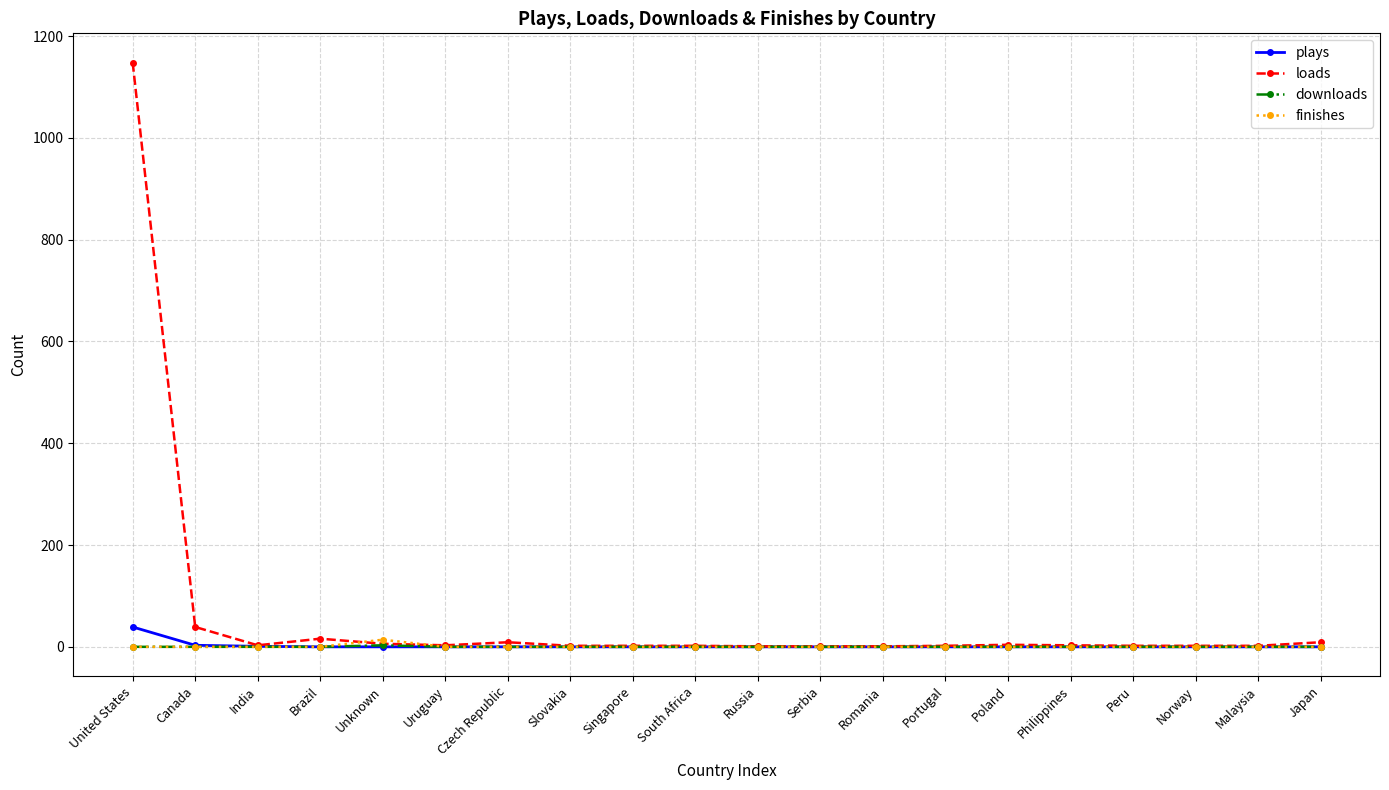

What is the average value of the plays series?

2